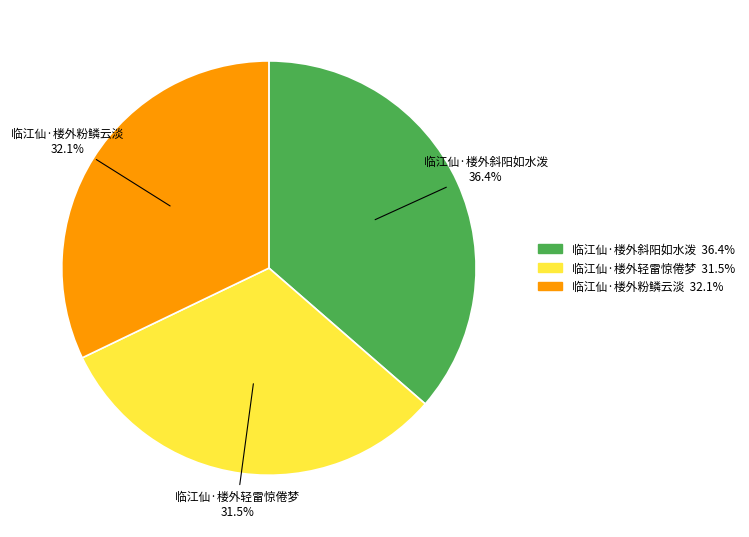

Rank the categories by value from lowest to highest.

临江仙·楼外轻雷惊倦梦, 临江仙·楼外粉鳞云淡, 临江仙·楼外斜阳如水泼